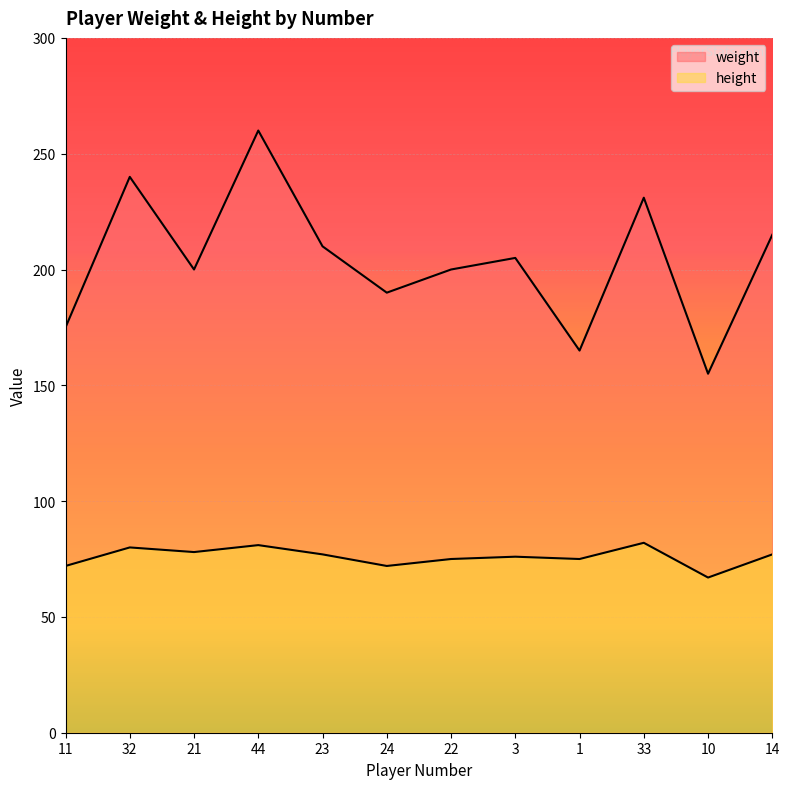

What is the label of the 6th point from the right?

22